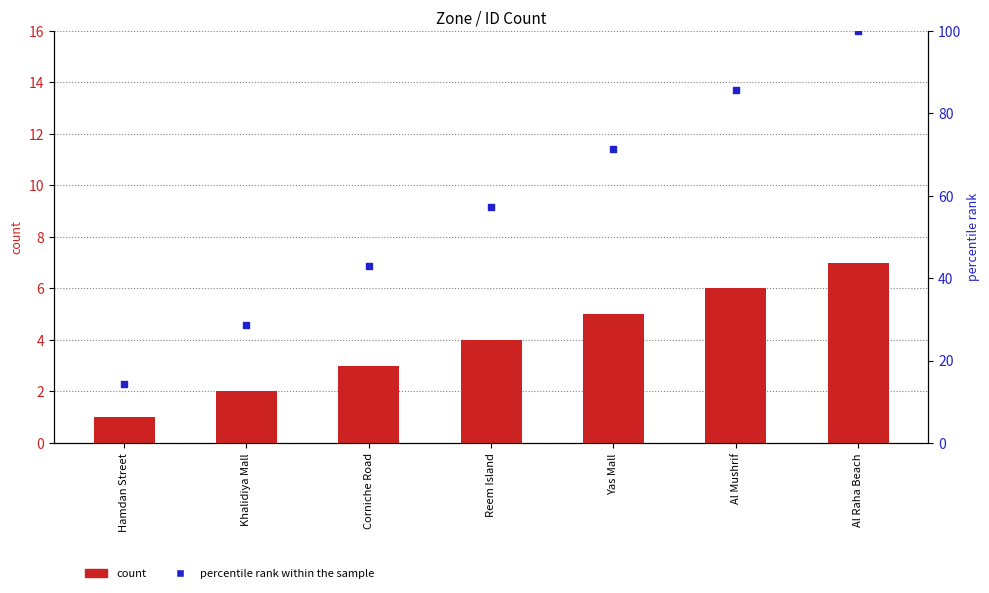

Which series contains the highest Y value?

percentile rank within the sample